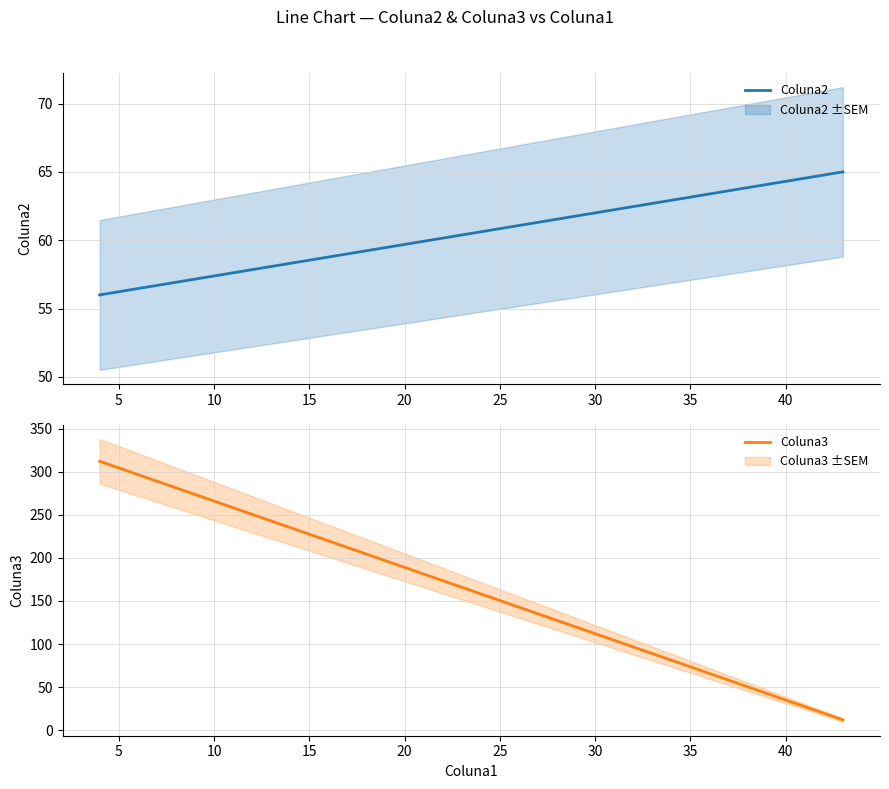

What is the sum of all Coluna3 values?

324